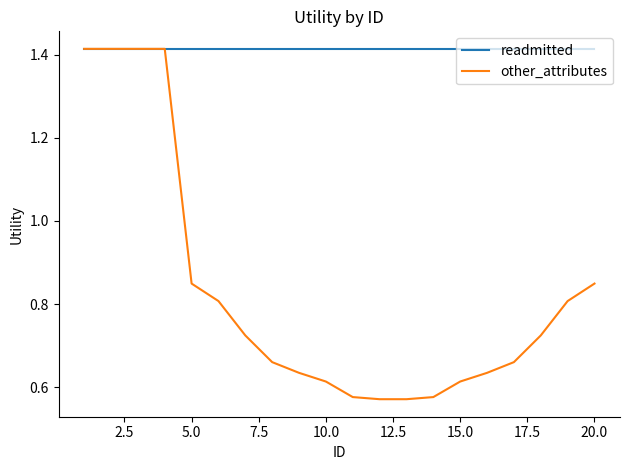

Which series has the widest spread of values?

other_attributes